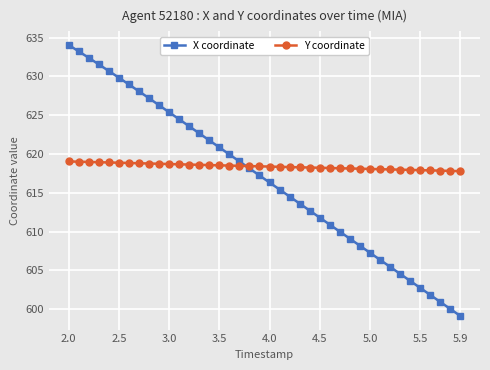

Which series has the widest spread of values?

X coordinate